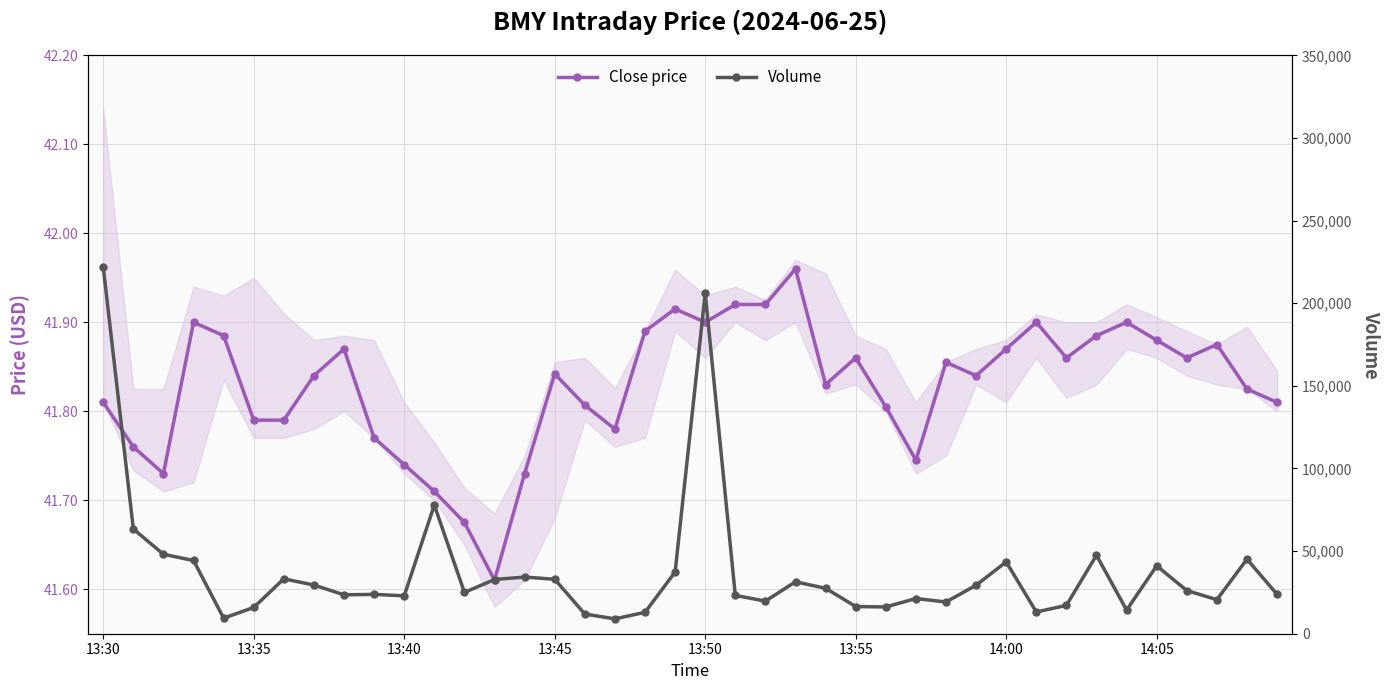

At which category is the sum across all series the highest?

13:30